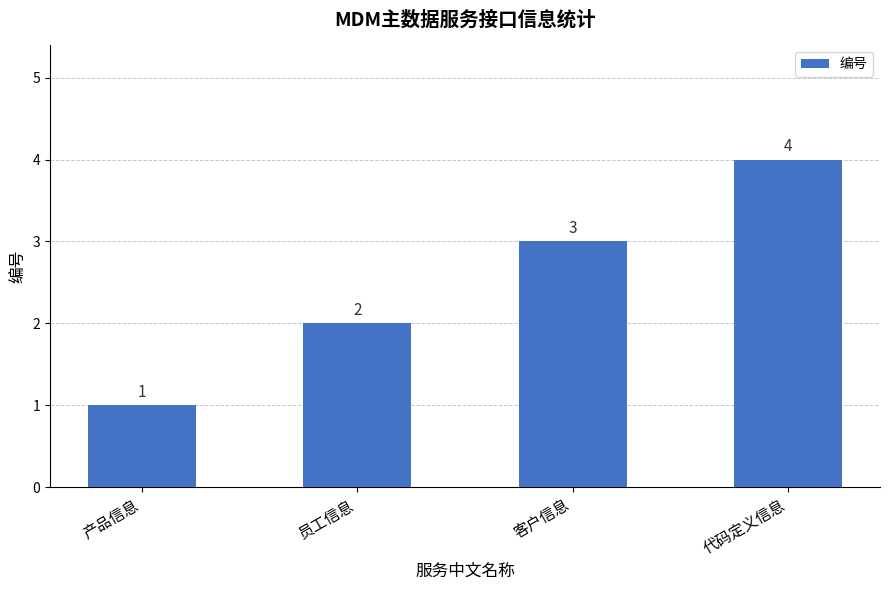

What is the sum of the values at 代码定义信息 and 客户信息?

7